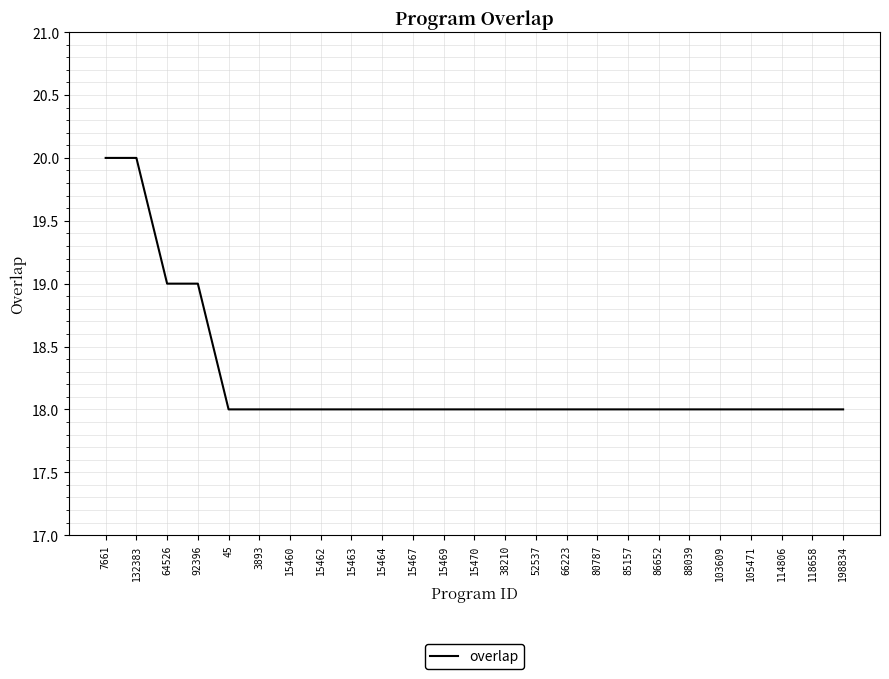

Reading right to left, extract all data points from this chart.

18	18	18	18	18	18	18	18	18	18	18	18	18	18	18	18	18	18	18	18	18	19	19	20	20